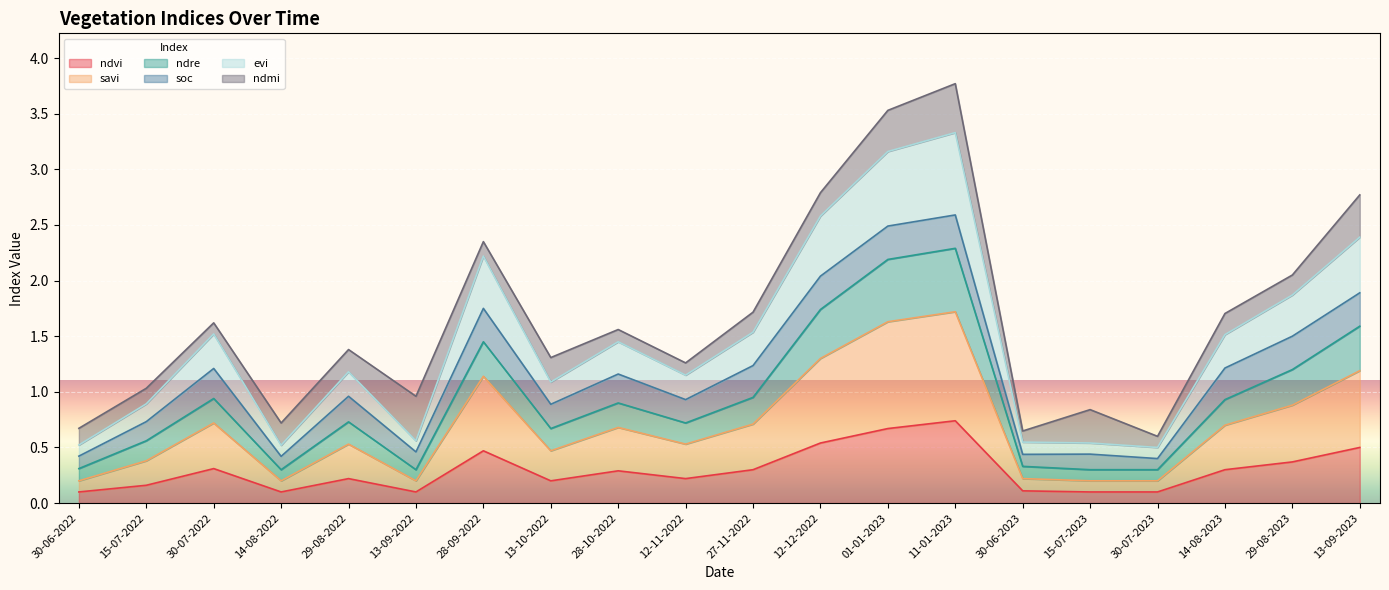

Does the chart display data point markers on the line(s)?

No